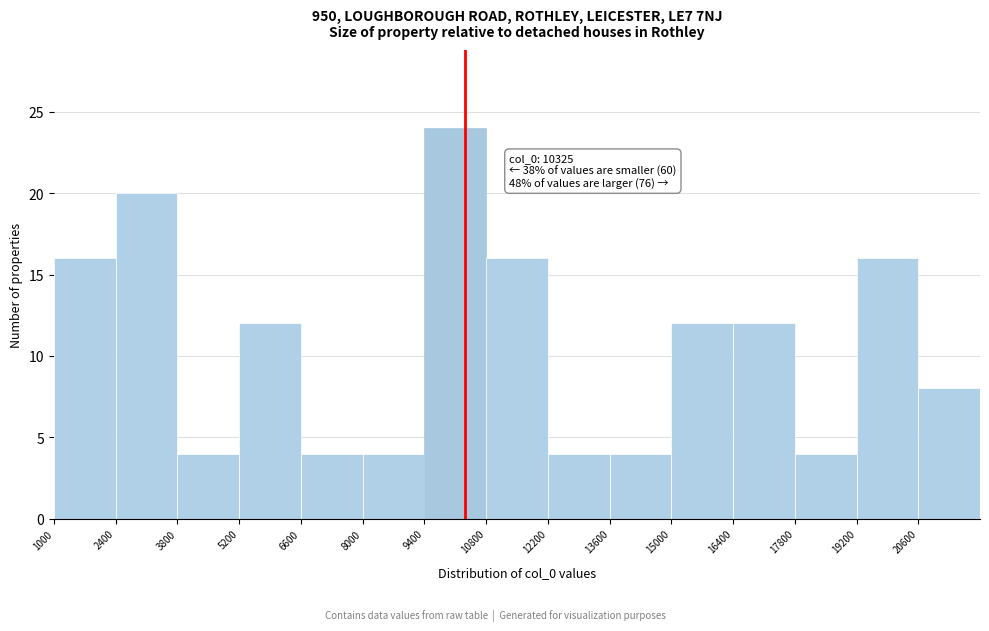

Which range on the x-axis has the tallest bar?

9400 to 10800